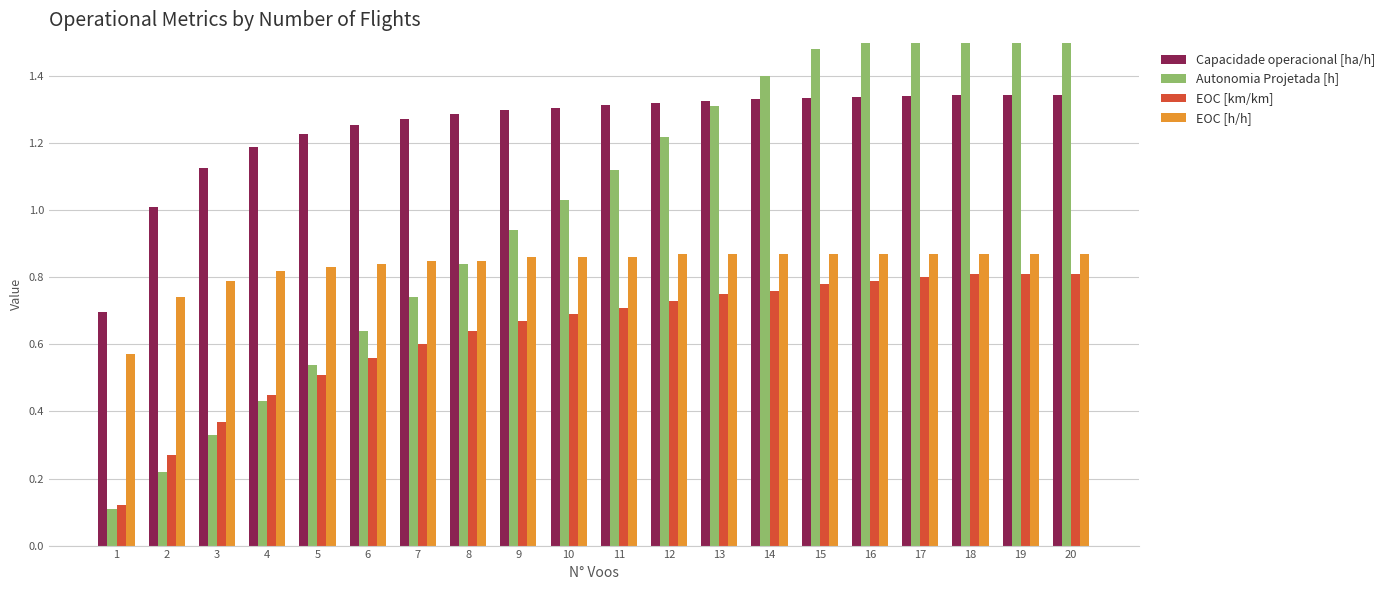

What is the difference between the maximum and minimum values in the Autonomia Projetada [h] series?

1.8